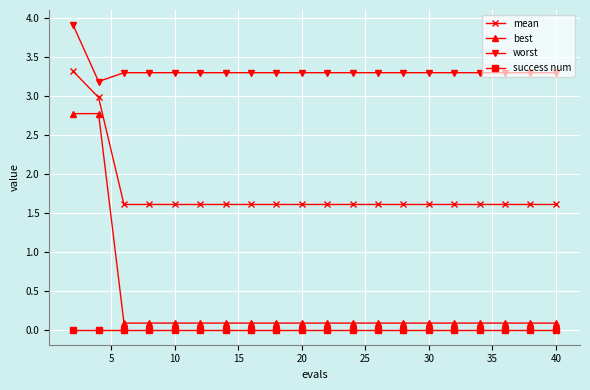

True or false: success num and mean cross at least once.

False